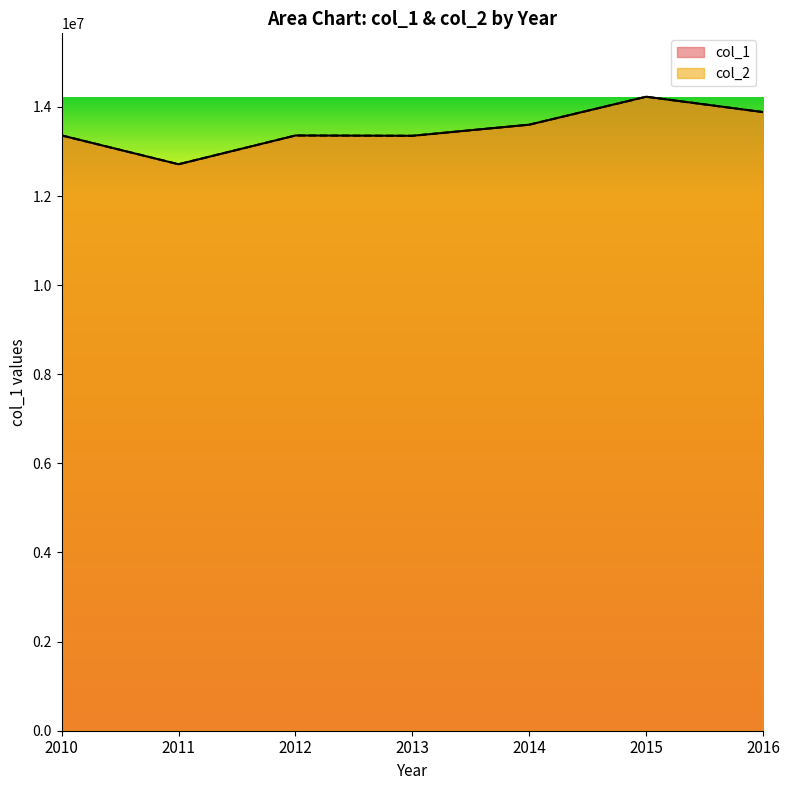

True or false: col_2 and col_1 intersect in this chart.

False